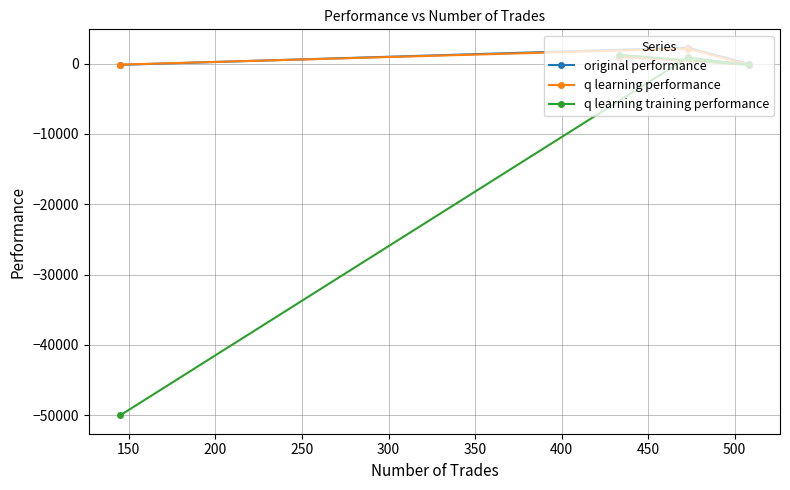

Which series has the widest spread of values?

q learning training performance